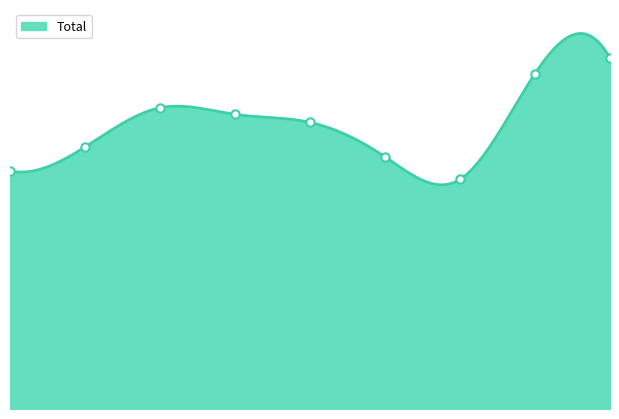

What is the value of the 1st point from the left?

1190